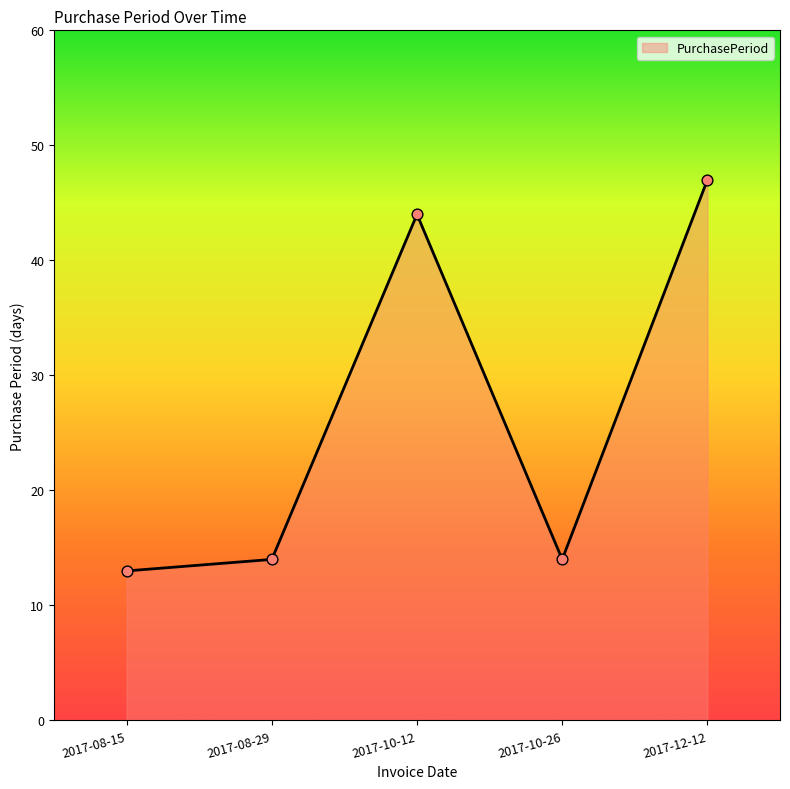

What is the ratio of the value at 2017-08-15 to the value at 2017-10-26?

0.9